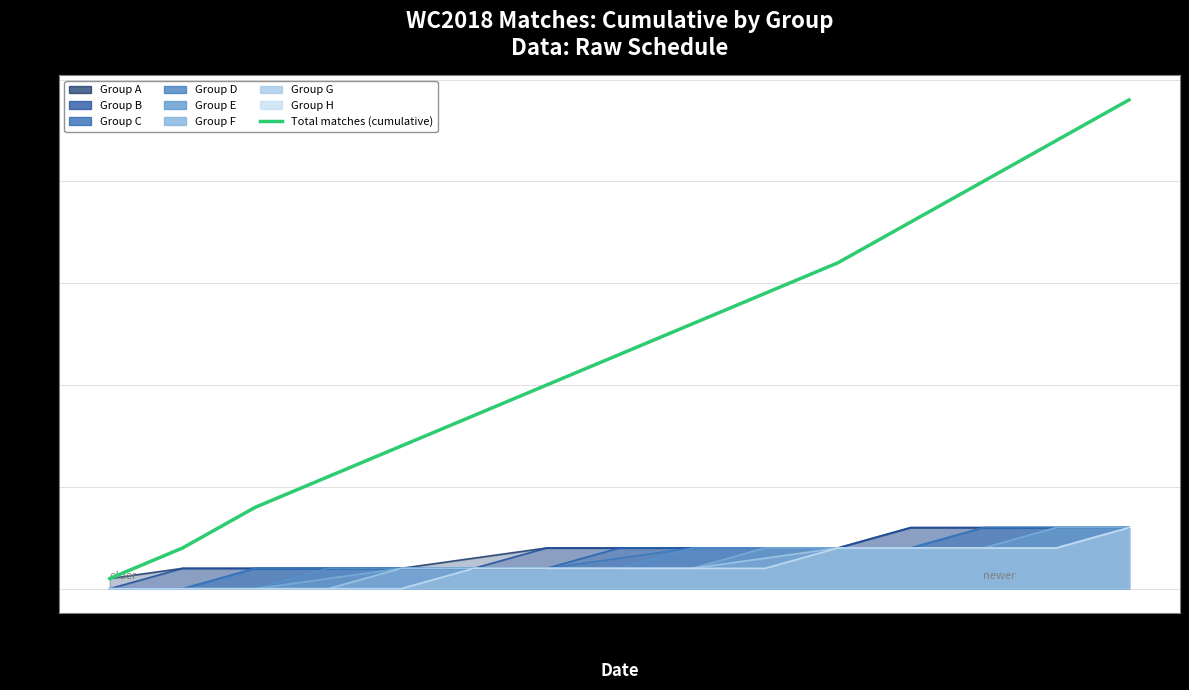

What is the value of the 9th point from the left?

26